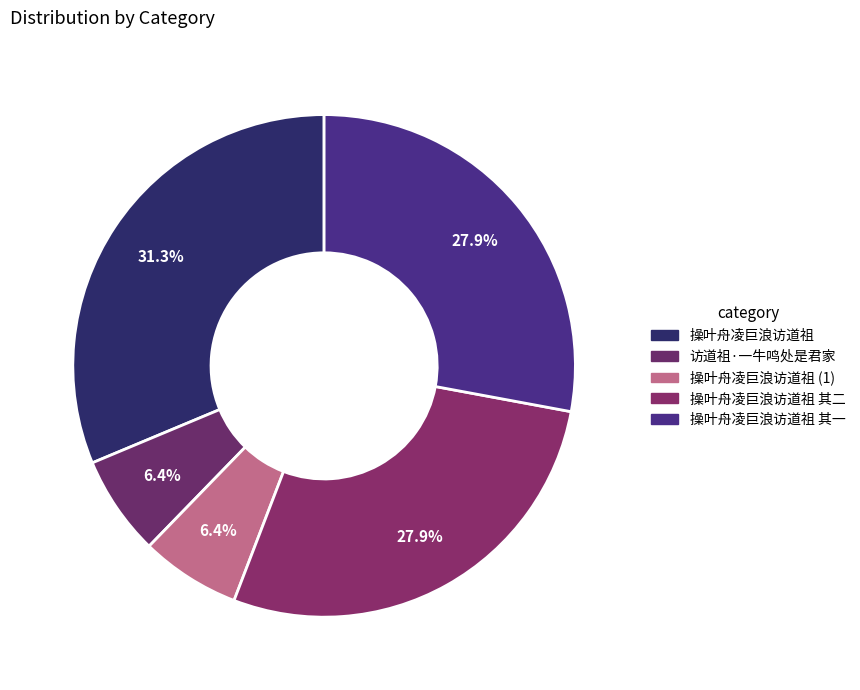

Count the number of slices in the pie.

5